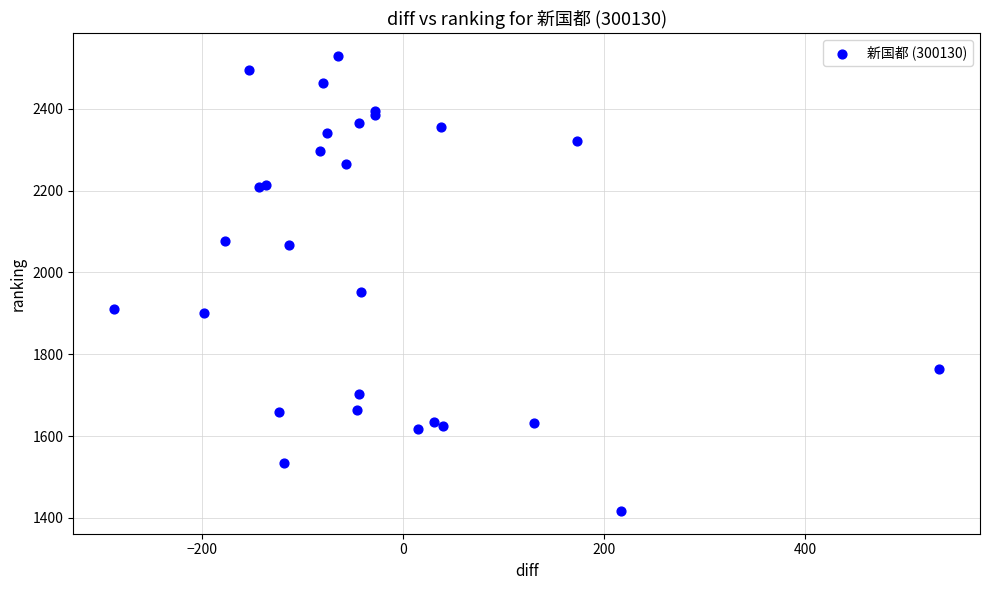

What Y value in the scatter plot is closest to 1973?

1953